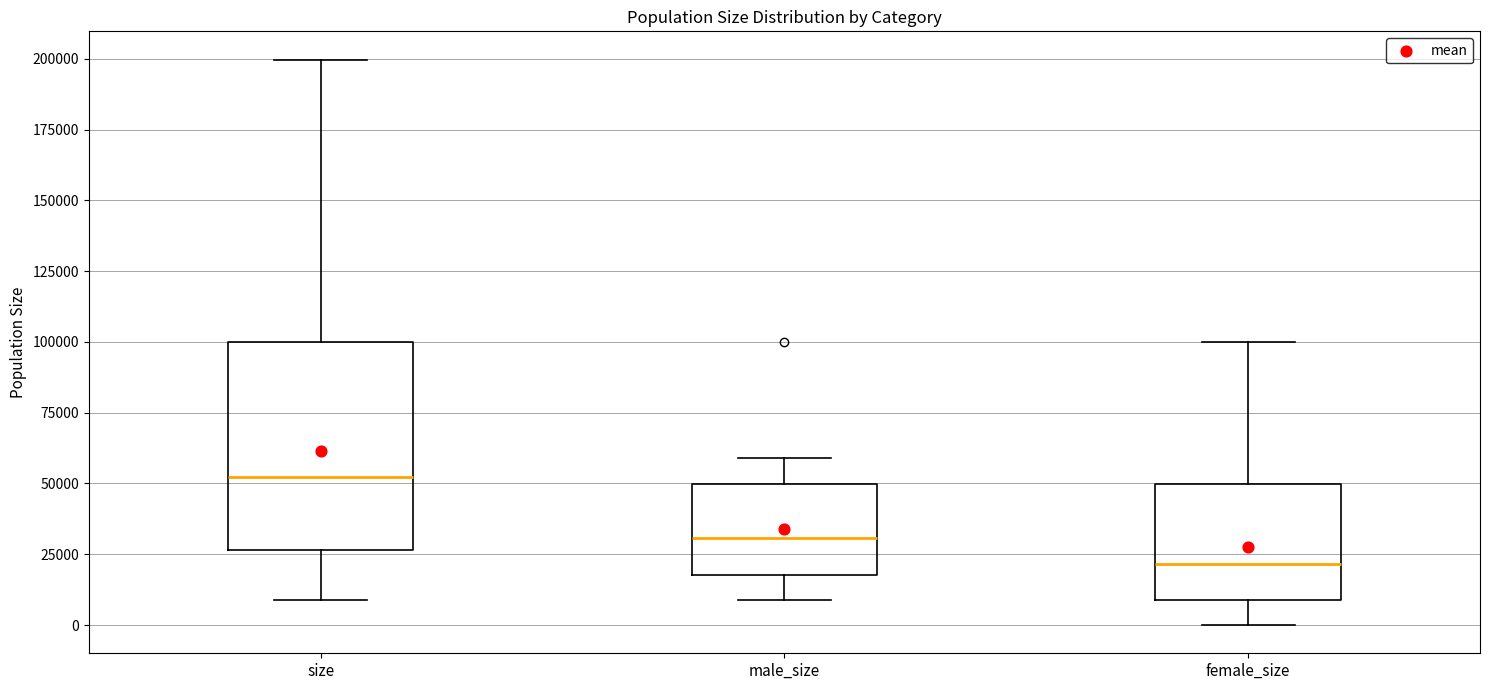

Where is the upper edge of the box for male_size on the y-axis? The values are not printed on the chart, so give them approximately, as read against the axis.

50000